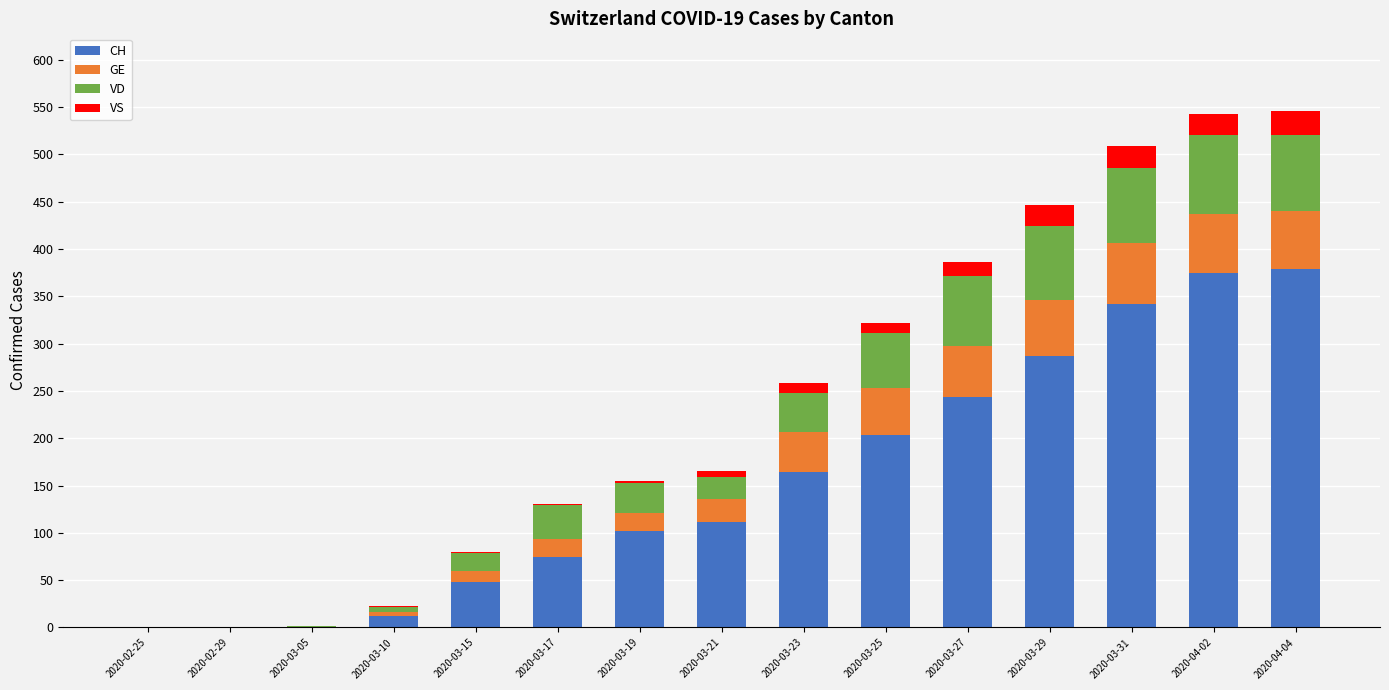

What is the highest value of the CH series?

379